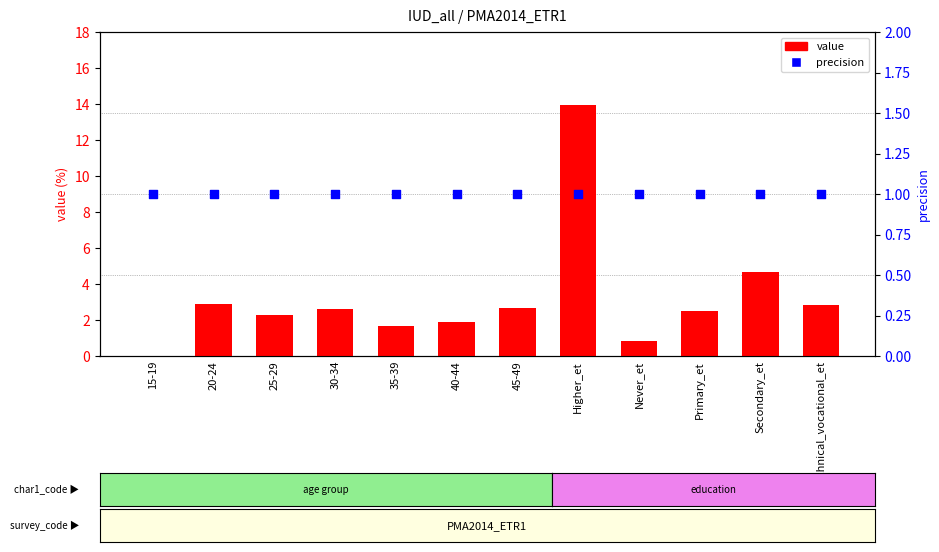

What are all the series names shown in the legend?

value, precision